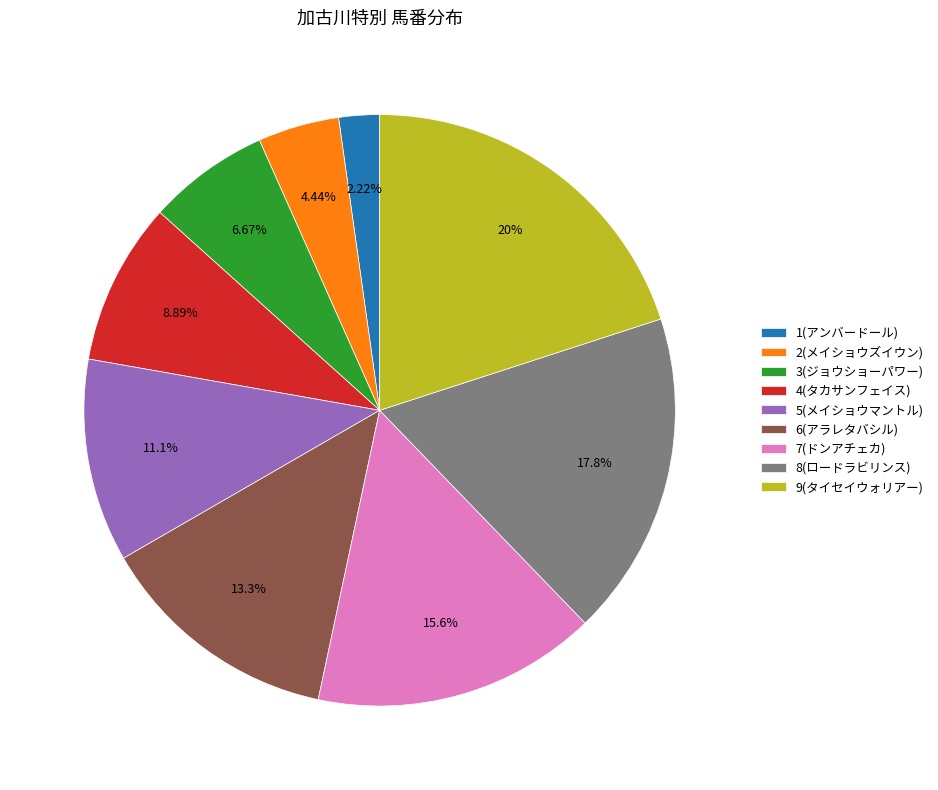

What is the ratio of the value at 2(メイショウズイウン) to the value at 1(アンバードール)?

2.0